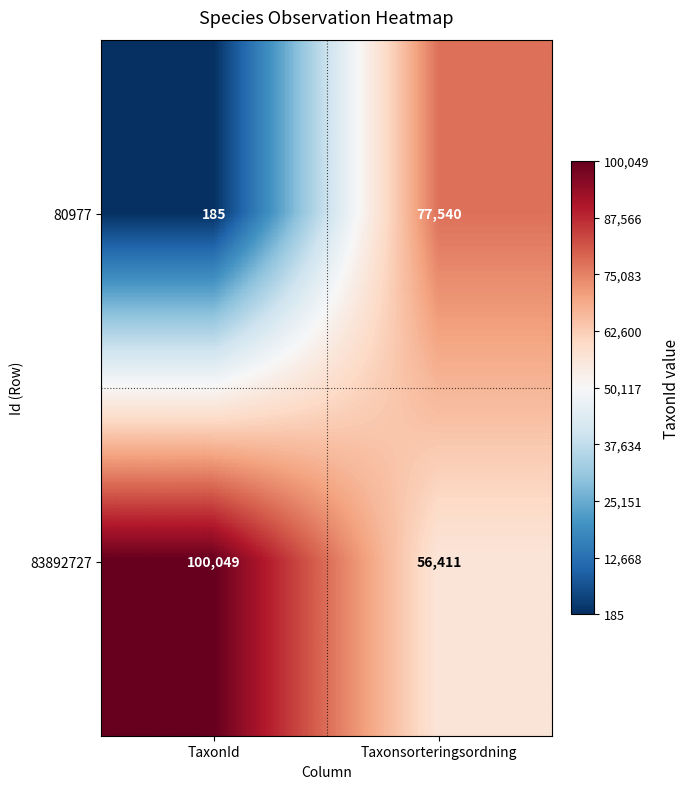

Is the value of 83892727 at Taxonsorteringsordning greater than the value of 80977 at TaxonId?

Yes